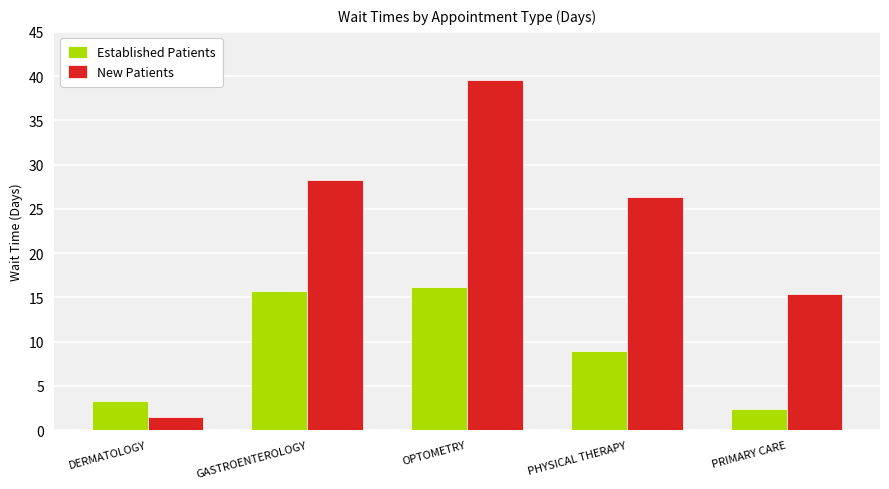

What is the difference between the New Patients values at GASTROENTEROLOGY and PRIMARY CARE?

12.9